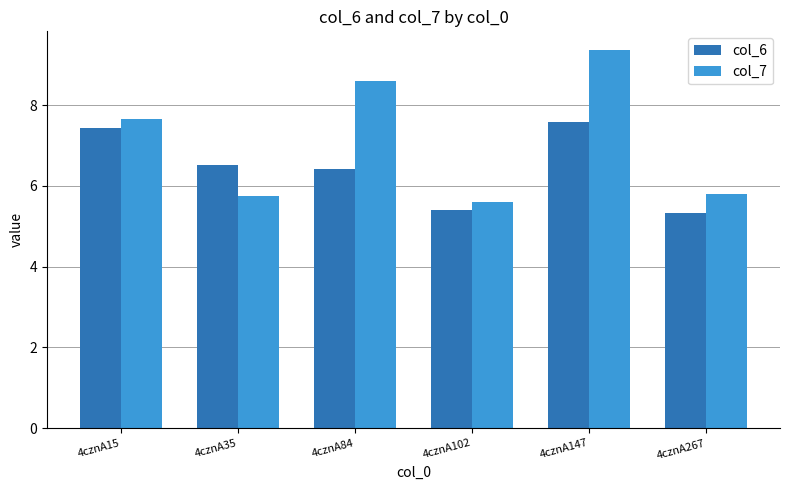

Rank the series at 4cznA15 from lowest to highest value.

col_6, col_7